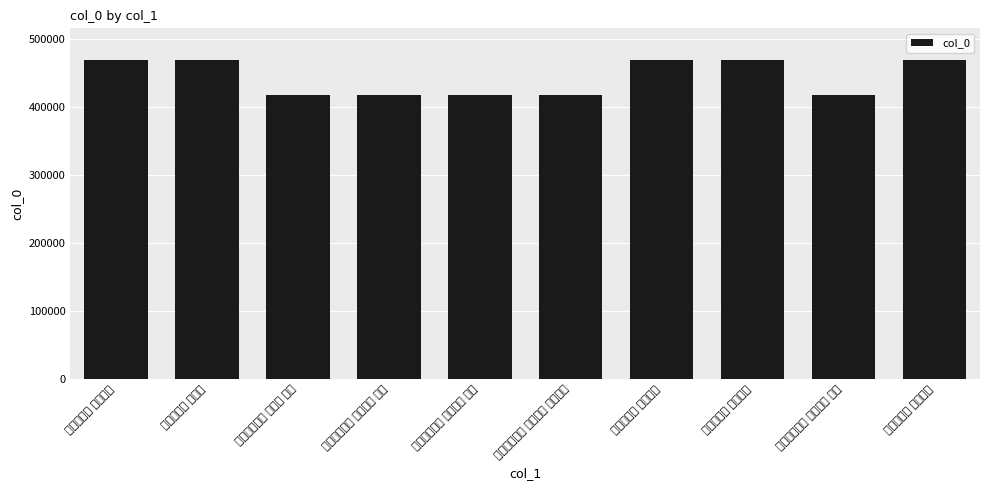

How many categories are shown in the chart?

10